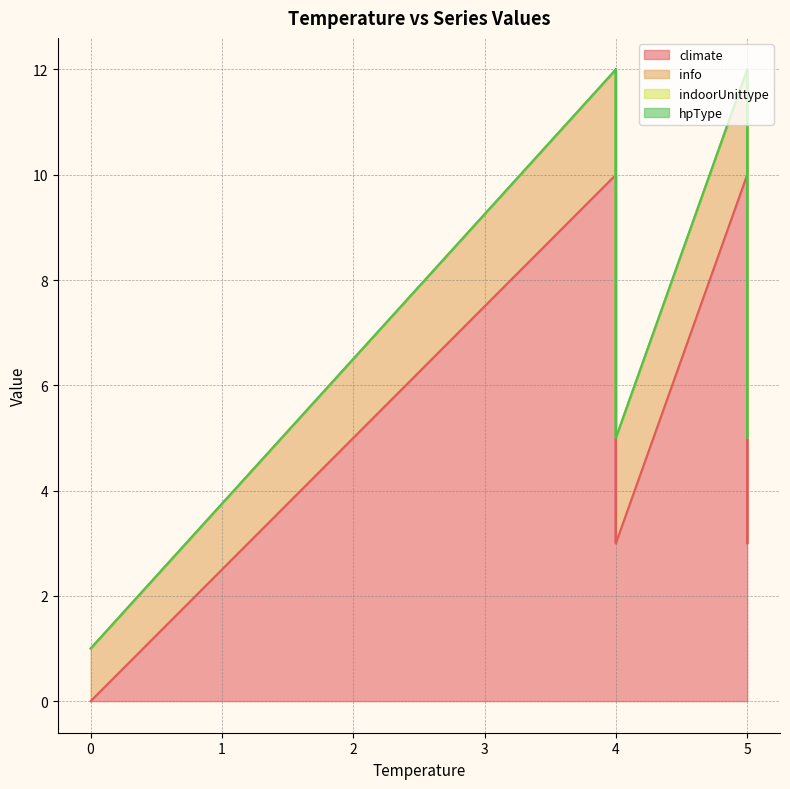

At which category is the sum across all series the highest?

4